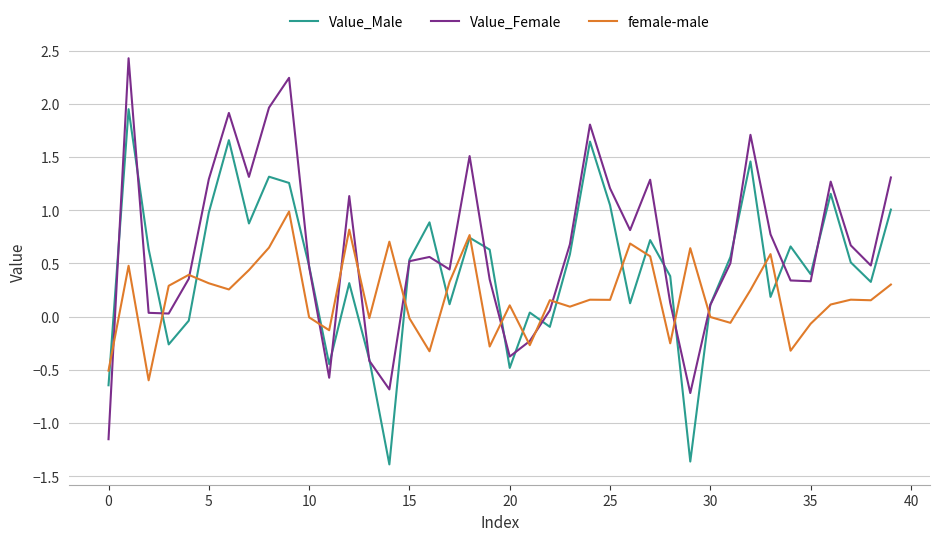

Rank the series by their maximum value, from highest to lowest.

Value_Female, Value_Male, female-male